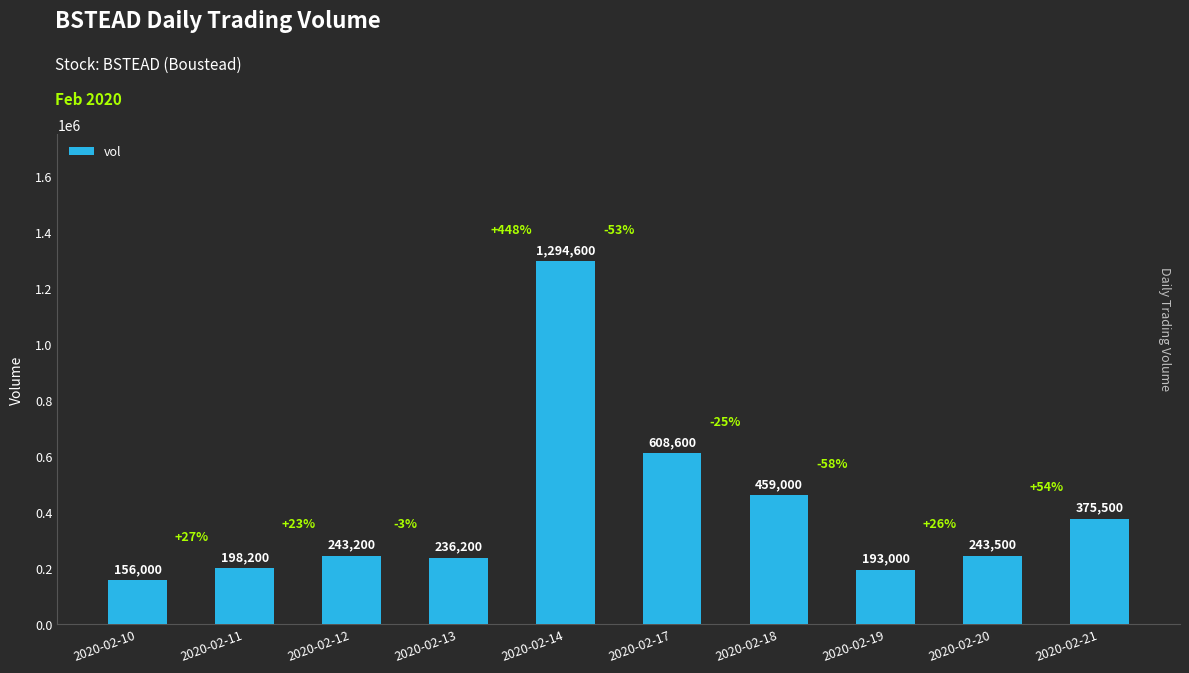

Rank the categories by value from highest to lowest.

2020-02-14, 2020-02-17, 2020-02-18, 2020-02-21, 2020-02-20, 2020-02-12, 2020-02-13, 2020-02-11, 2020-02-19, 2020-02-10